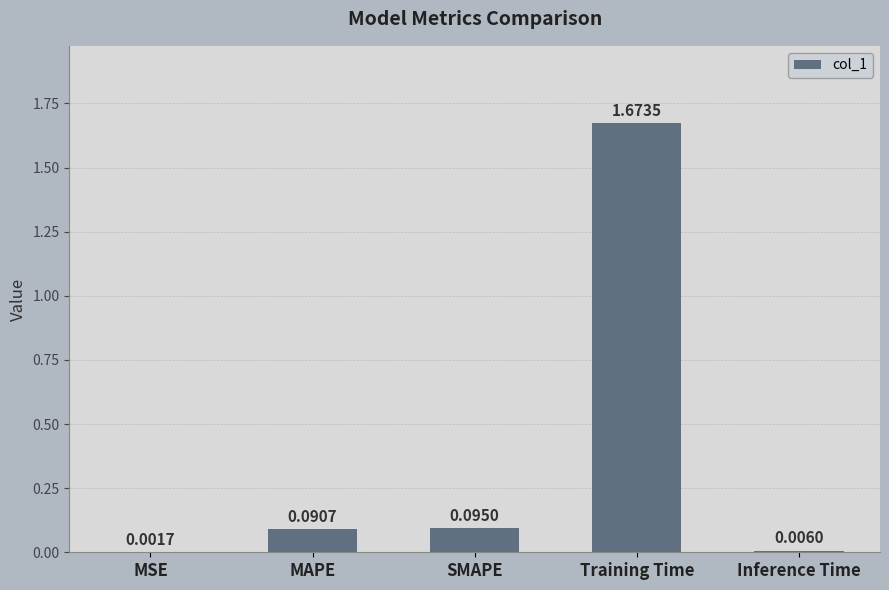

Which has a higher value, MSE or MAPE?

MAPE